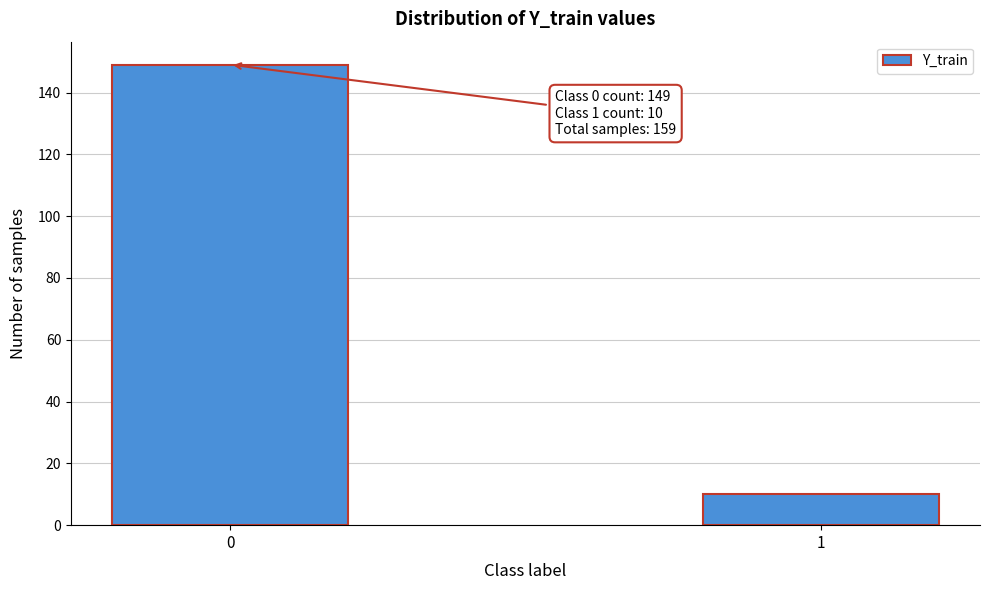

Reading right to left, what are all the values shown in this chart?

1=10	0=149